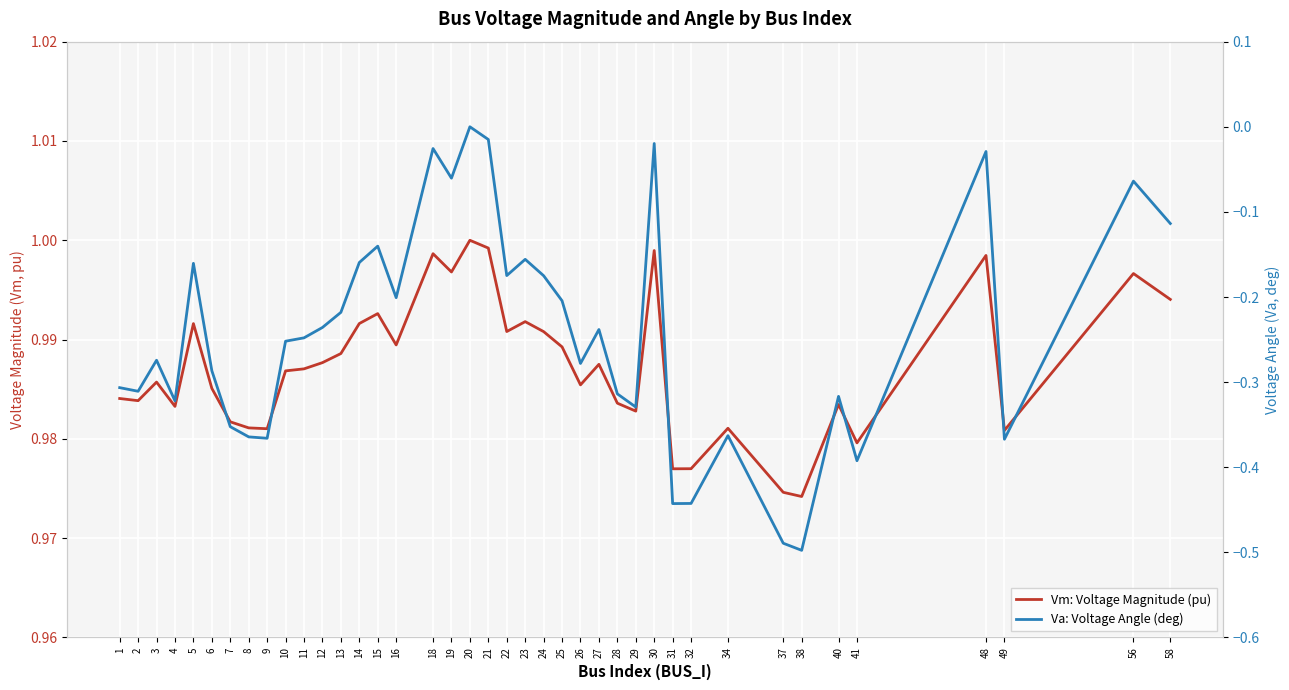

What is the difference between the maximum and minimum values in the Va: Voltage Angle (deg) series?

0.5